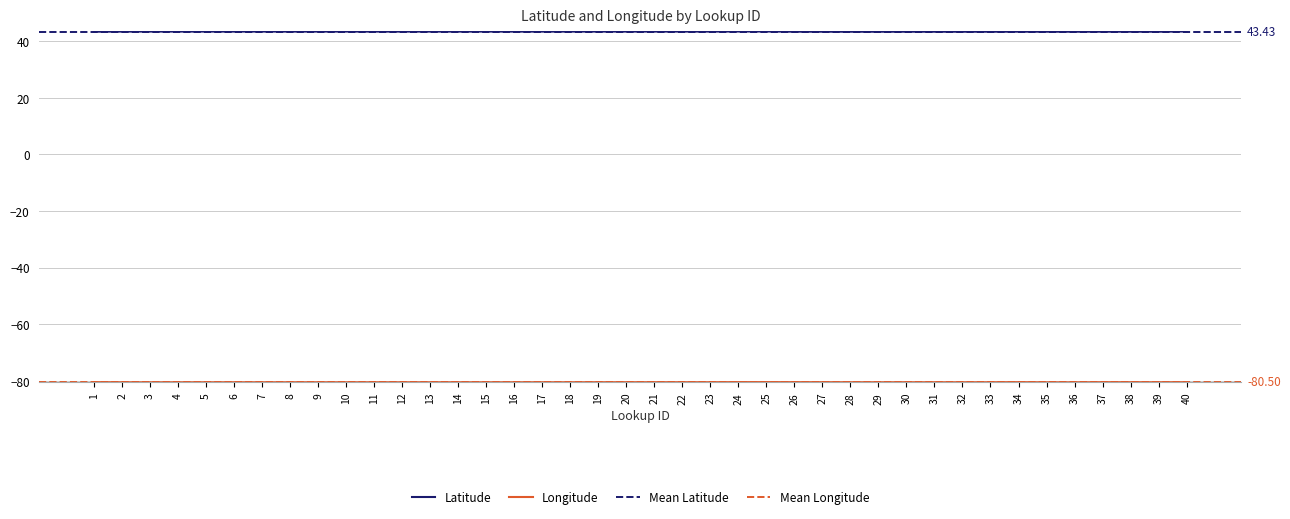

Which label corresponds to the smallest value in the chart?

36